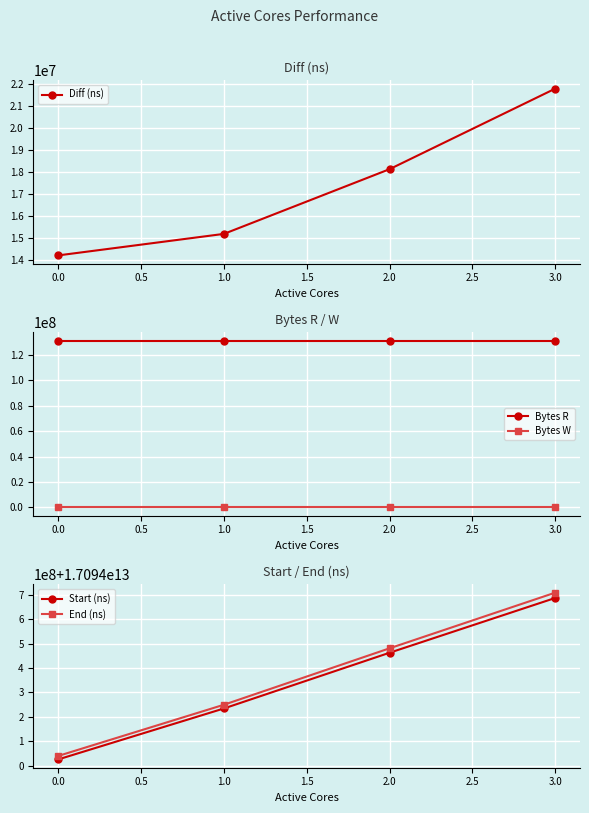

Does the chart display data point markers on the line(s)?

Yes